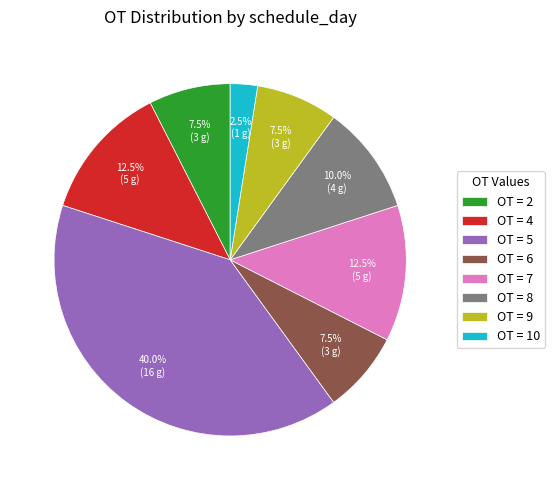

Is there a majority slice in this chart?

No